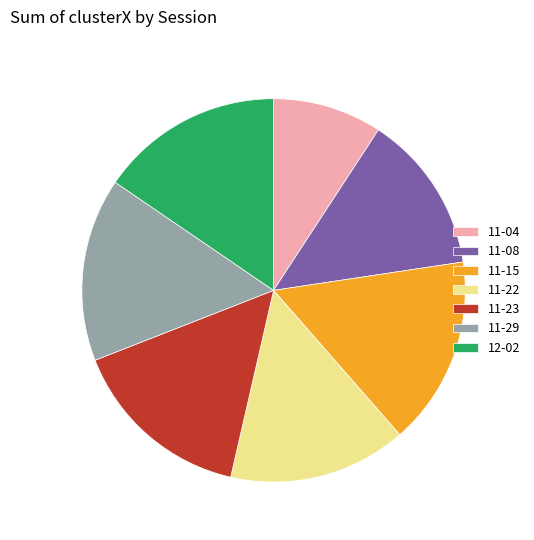

Does 11-22 account for over 50% of the chart?

No